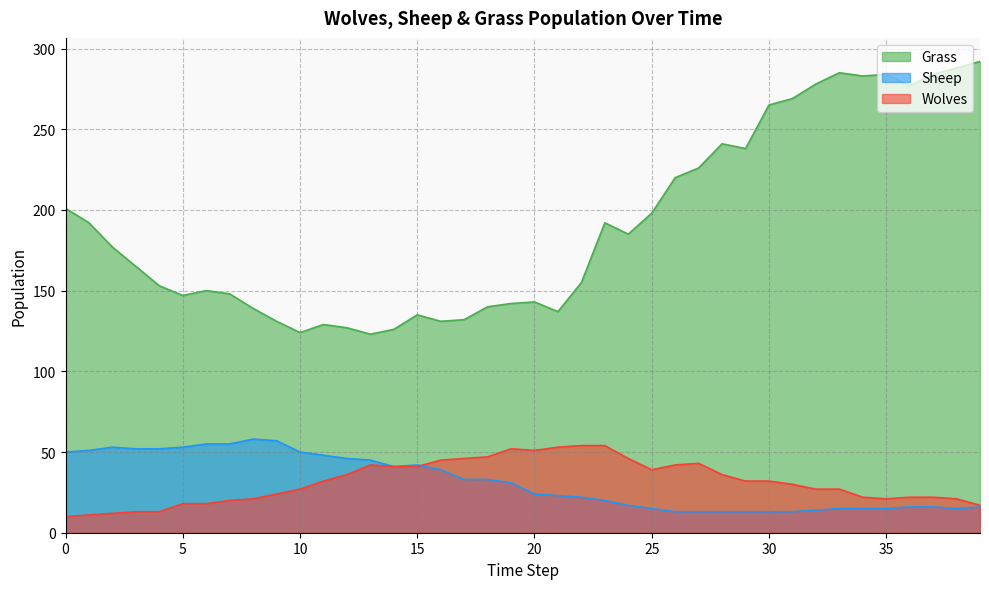

True or false: Grass and Wolves intersect in this chart.

False